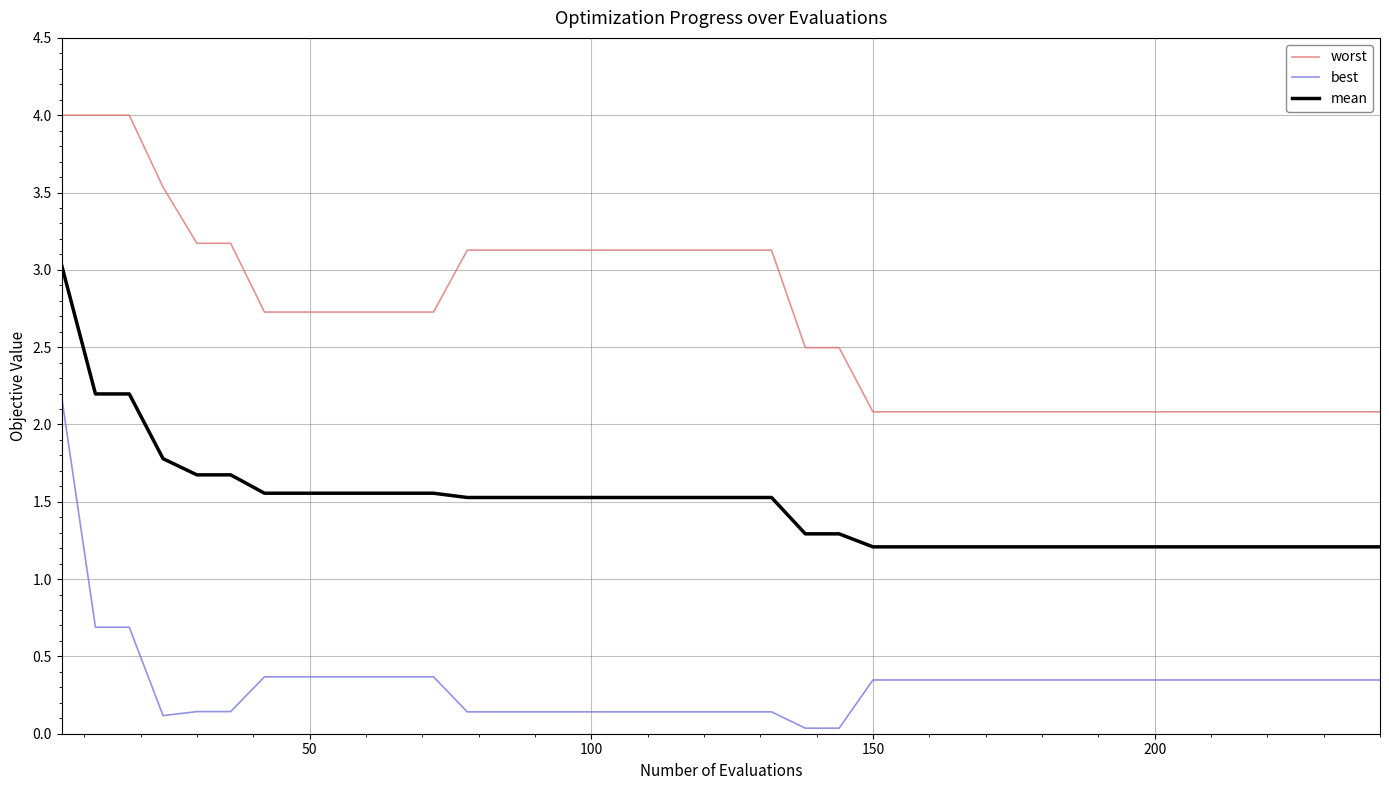

True or false: mean and worst intersect in this chart.

False